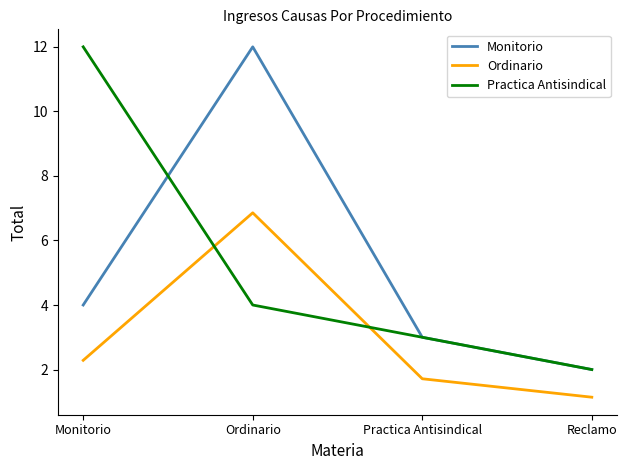

How many times do Ordinario and Practica Antisindical cross each other?

2